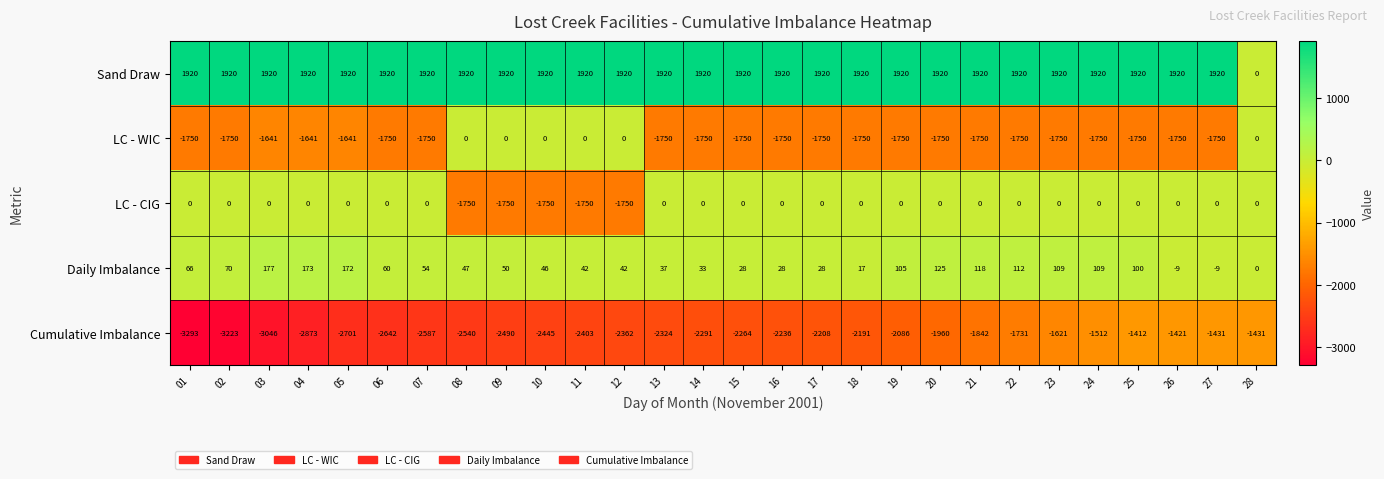

Where is LC - WIC nearest to the value -875?

03